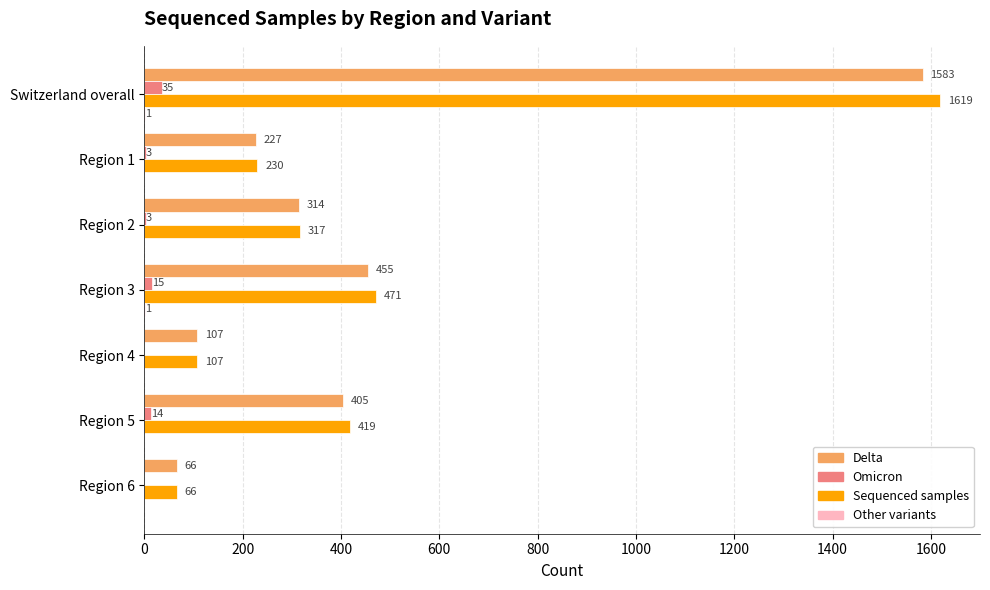

What is the sum of the Omicron values at Switzerland overall and Region 4?

35